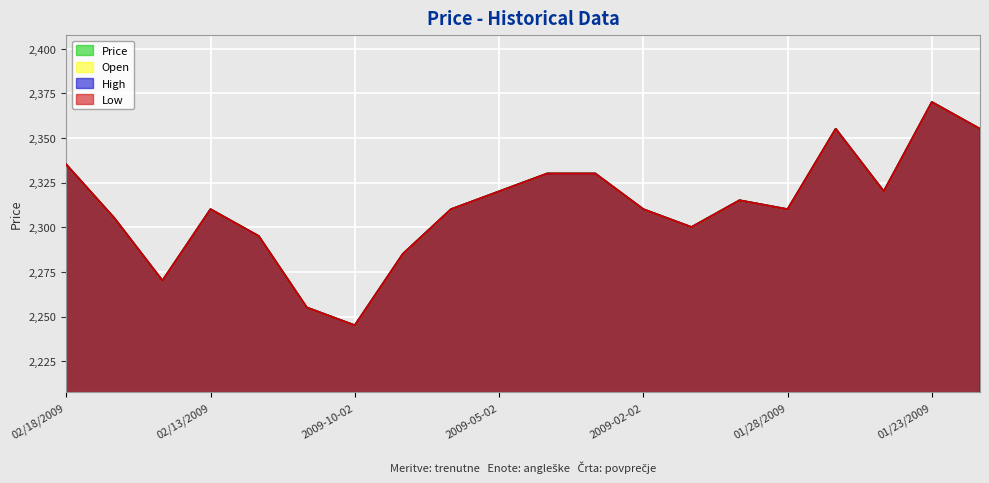

True or false: Low and Open intersect in this chart.

False